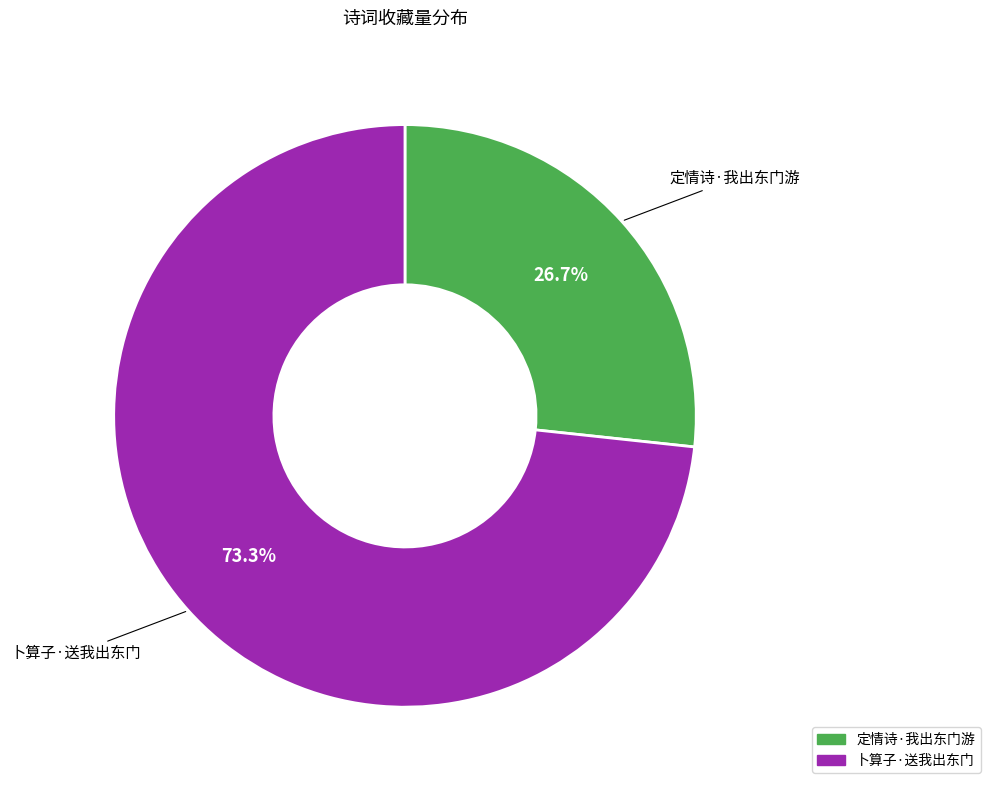

Combined, do 卜算子·送我出东门 and 定情诗·我出东门游 account for over 50%?

Yes